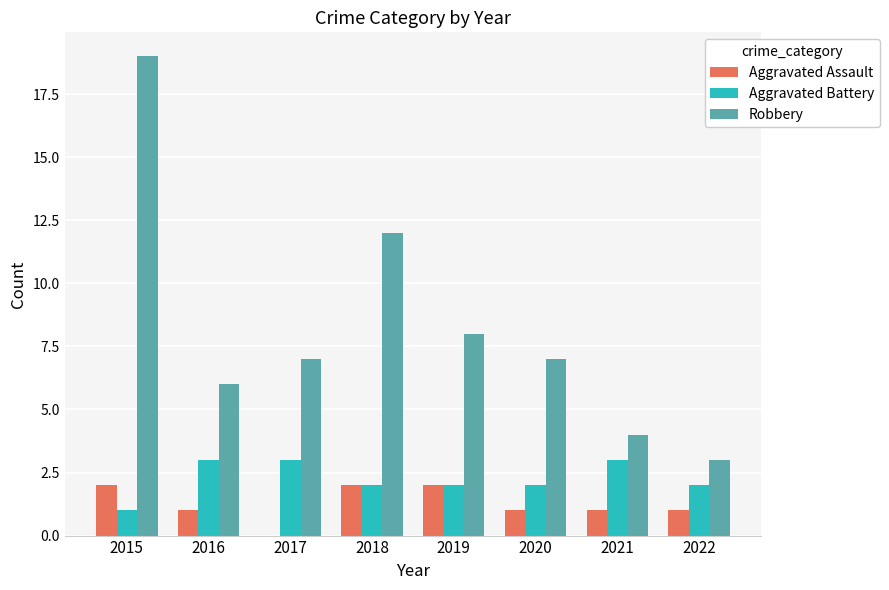

The value of Robbery at 2016 is 2. True or false?

False